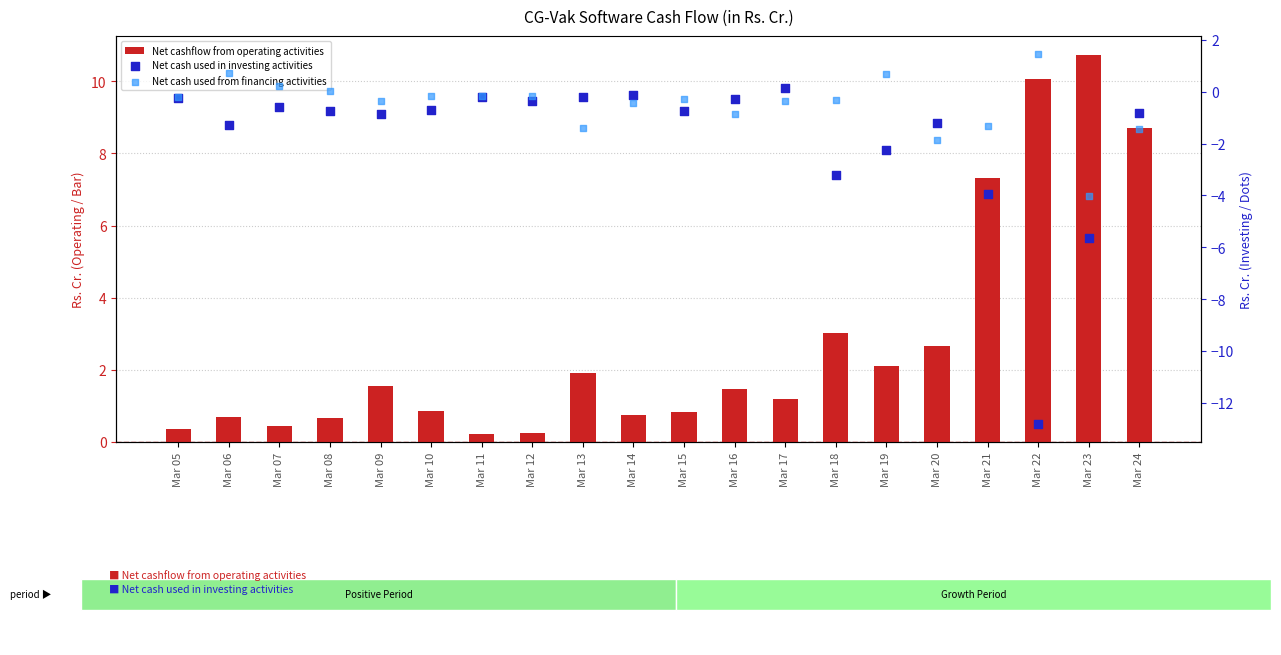

What is the total value across all series at Mar 14?

0.2